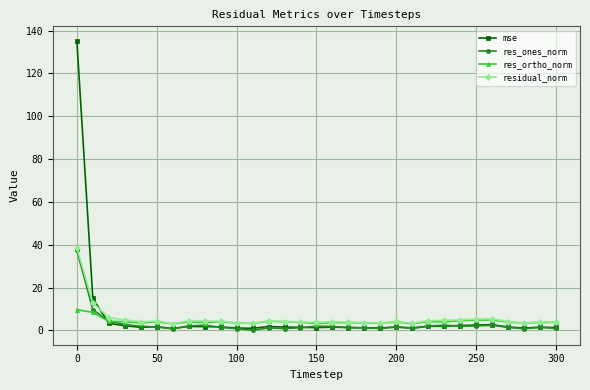

Which series has the largest range (max minus min)?

mse